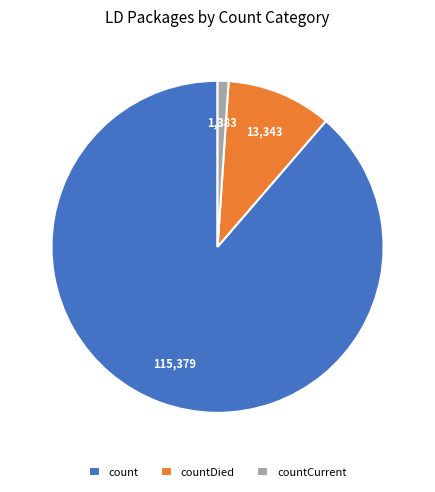

Is the sum of count and countCurrent greater than half?

Yes